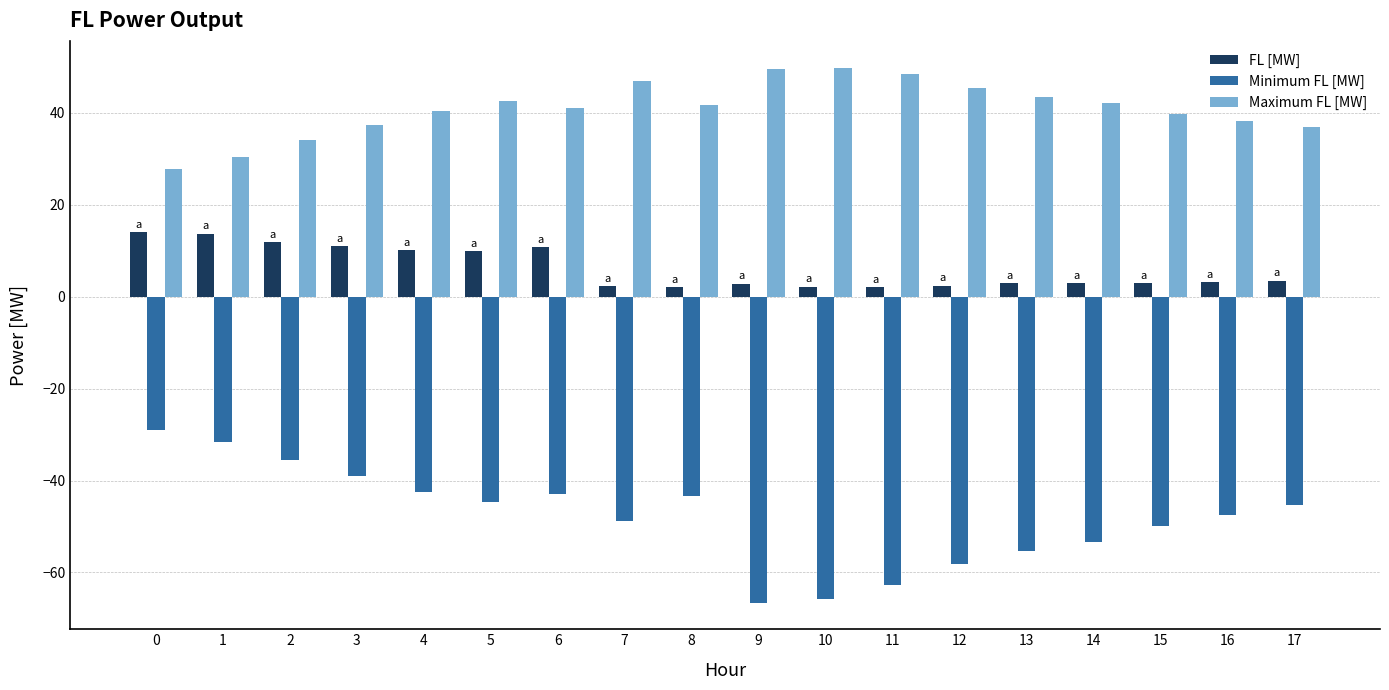

What is the sum of all Minimum FL [MW] values?

-862.0